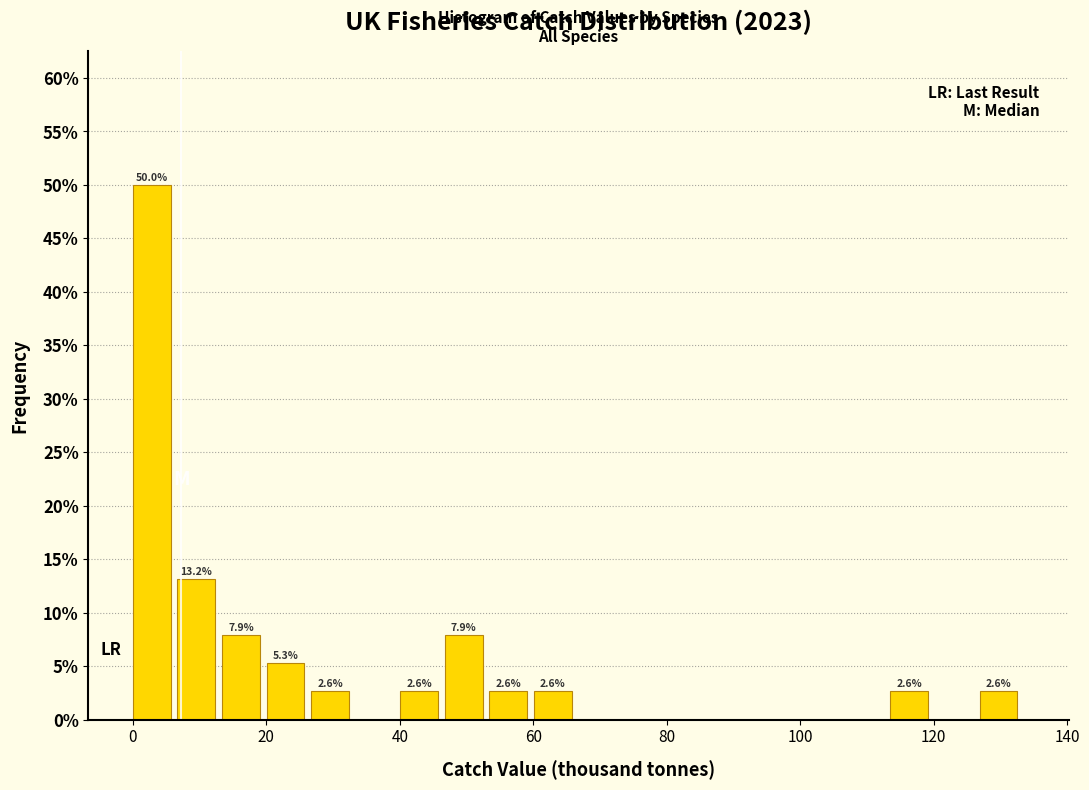

Read against the x-axis, roughly where is the centre of the tallest bar?

2